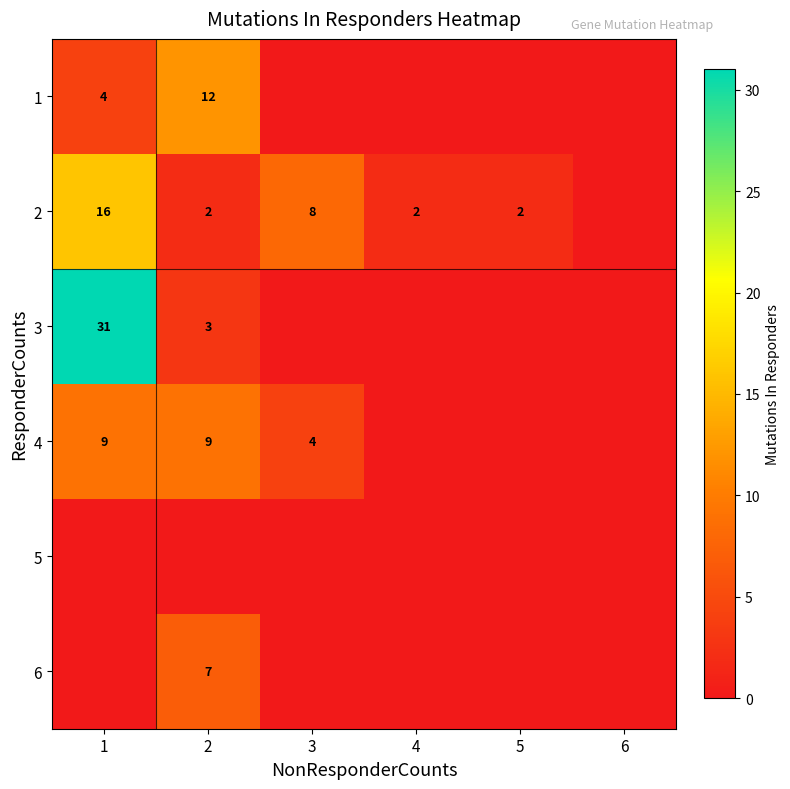

True or false: 2 has a value of 8 at 3.

True